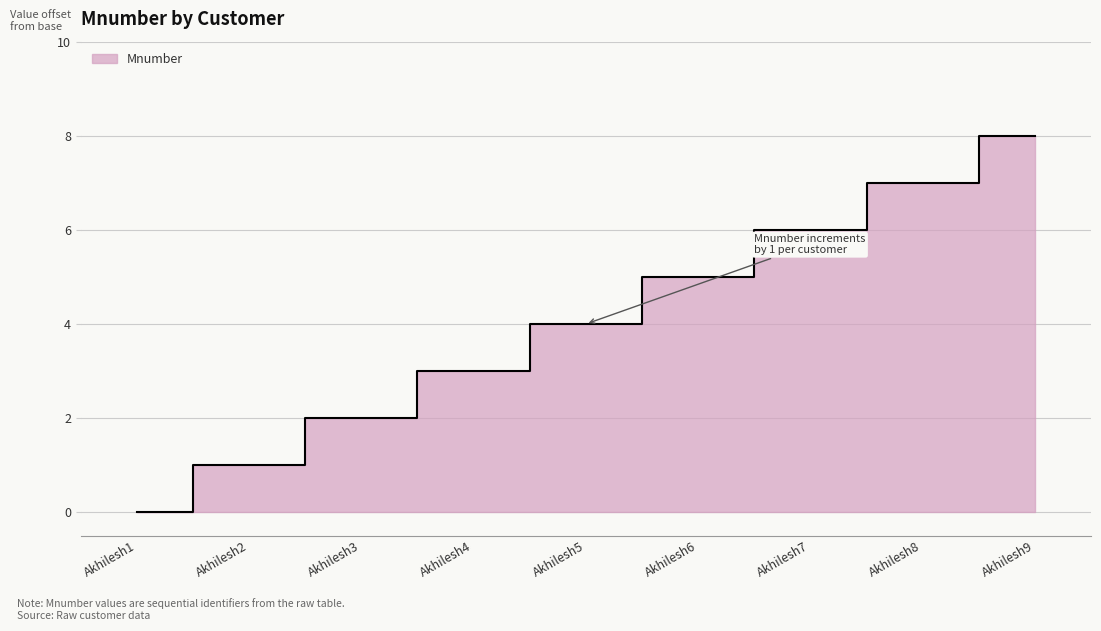

At which category does the chart reach its minimum across all series?

Akhilesh1